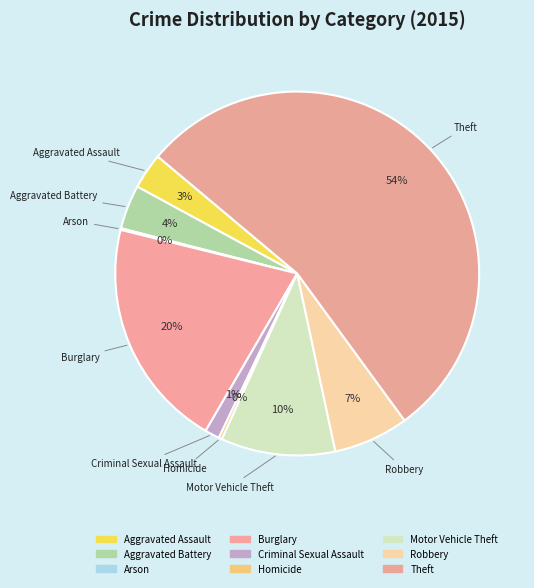

Which category has the smallest portion of the pie?

Arson